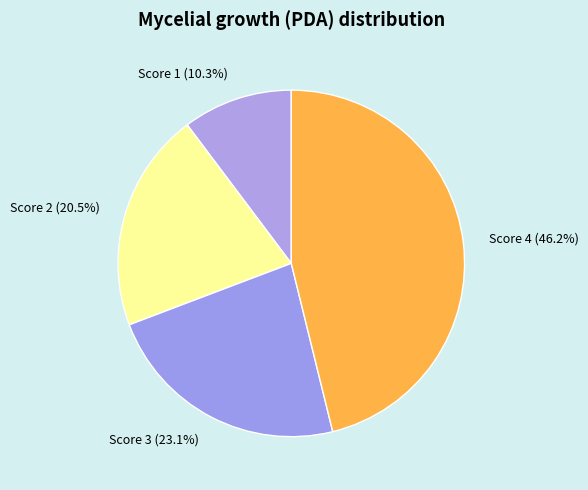

Rank the categories by value from highest to lowest.

Score 4, Score 3, Score 2, Score 1